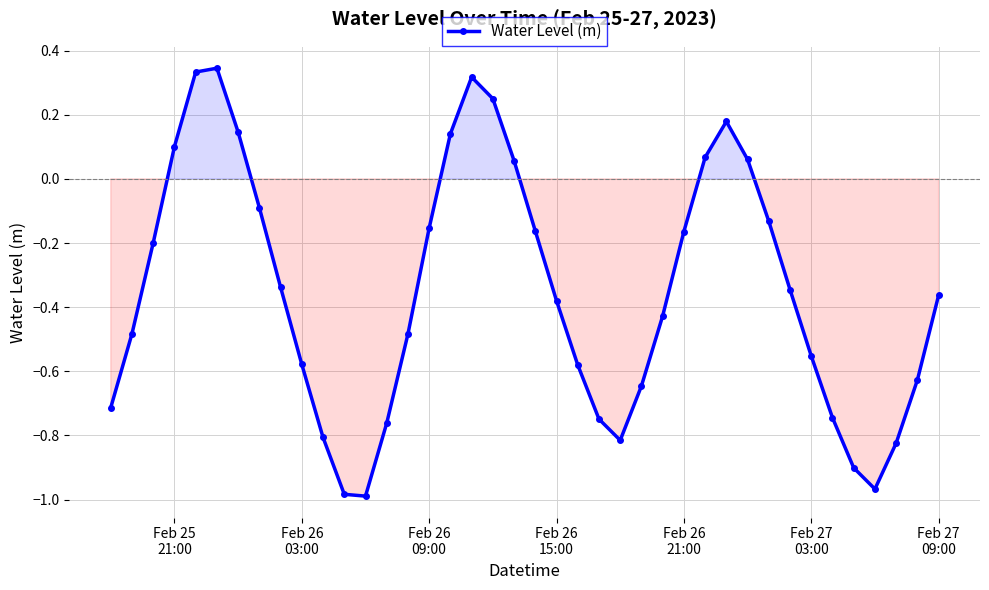

What is the sum of all values?

-14.0